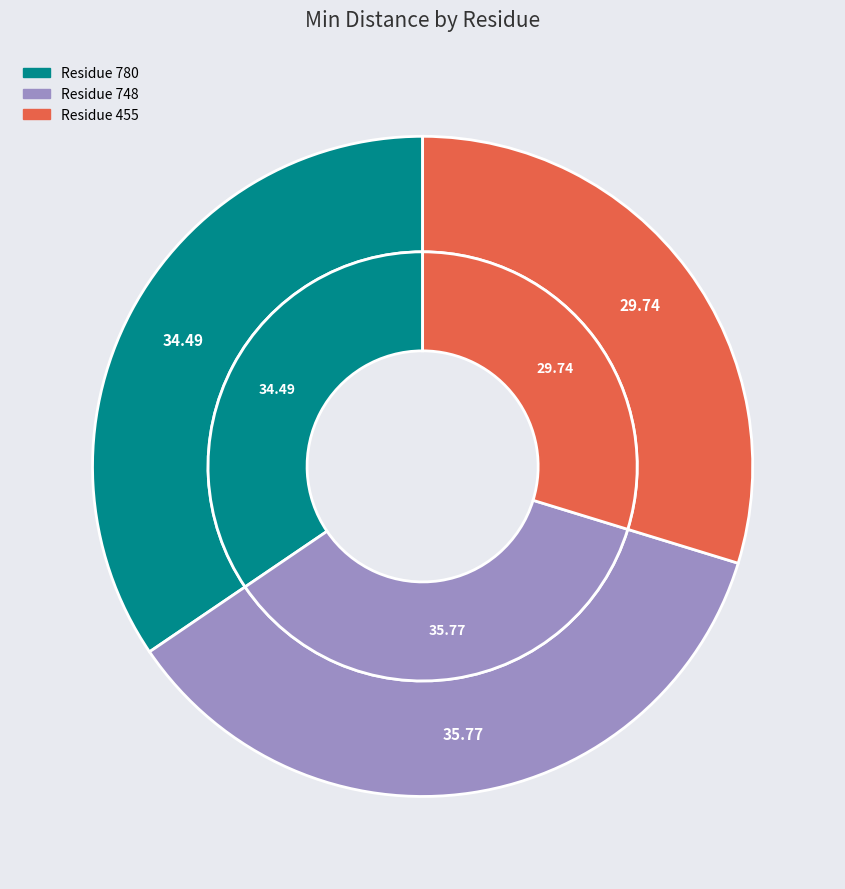

Do 780 and 455 together represent more than half of the pie?

Yes